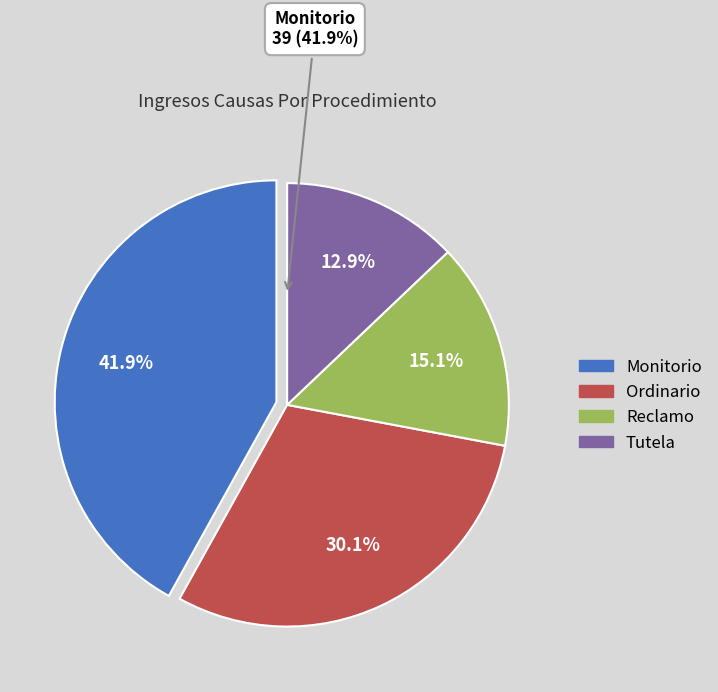

Rank the categories by value from highest to lowest.

Monitorio, Ordinario, Reclamo, Tutela